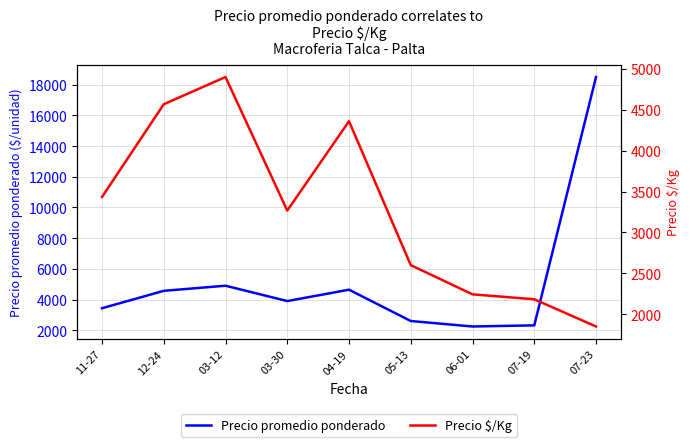

What is the maximum value shown in the chart?

18500